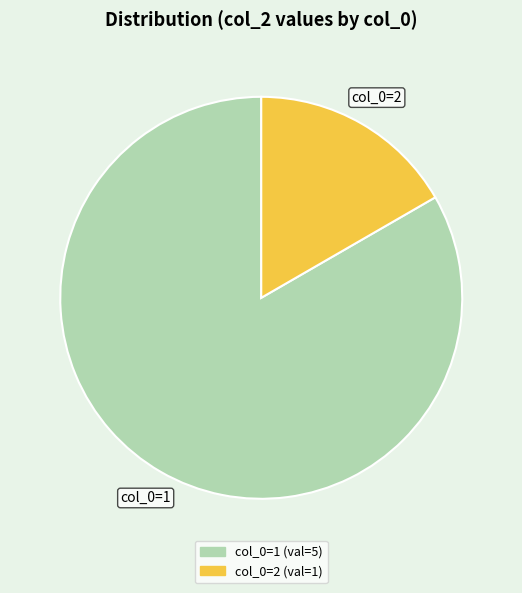

Does any single category account for the majority?

Yes